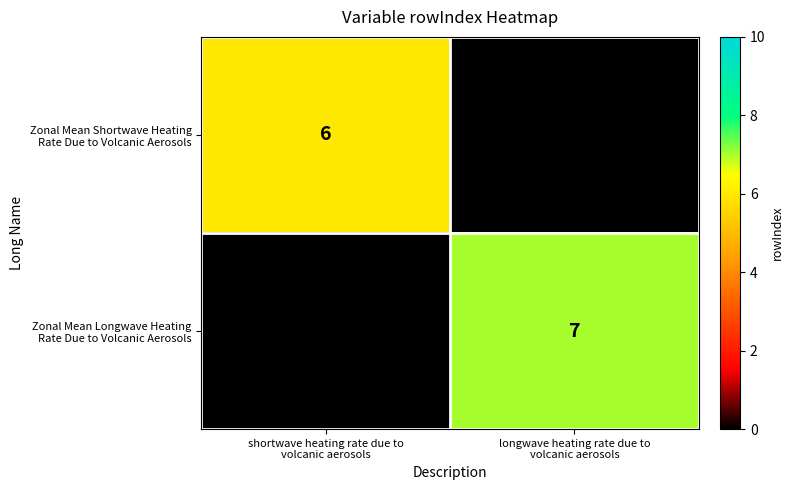

What is the sum of the Zonal Mean Shortwave Heating Rate Due to Volcanic Aerosols values at longwave heating rate due to volcanic aerosols and shortwave heating rate due to volcanic aerosols?

6